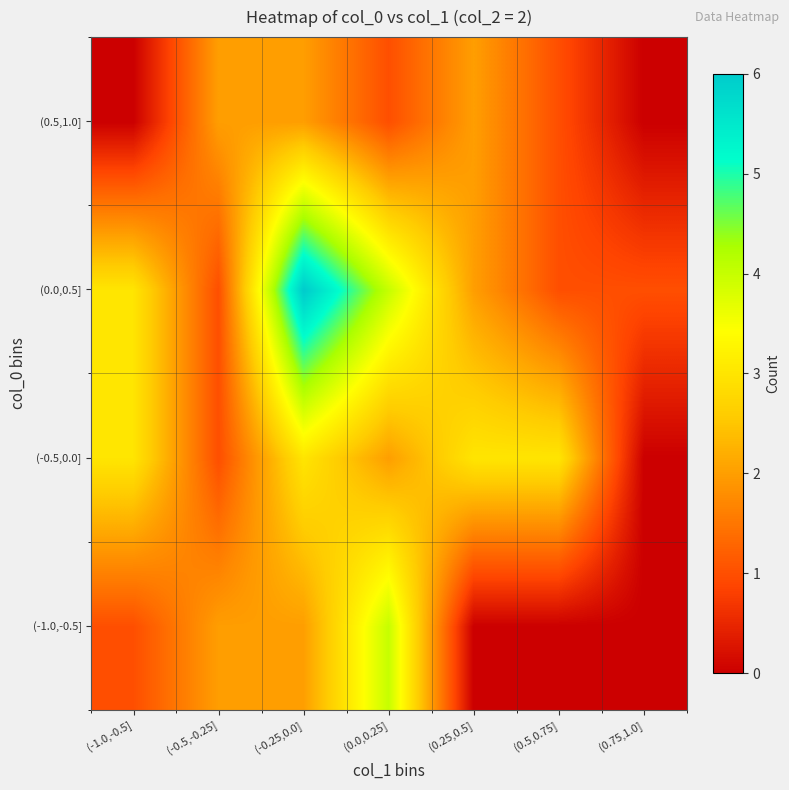

Count the number of data series in this chart.

4